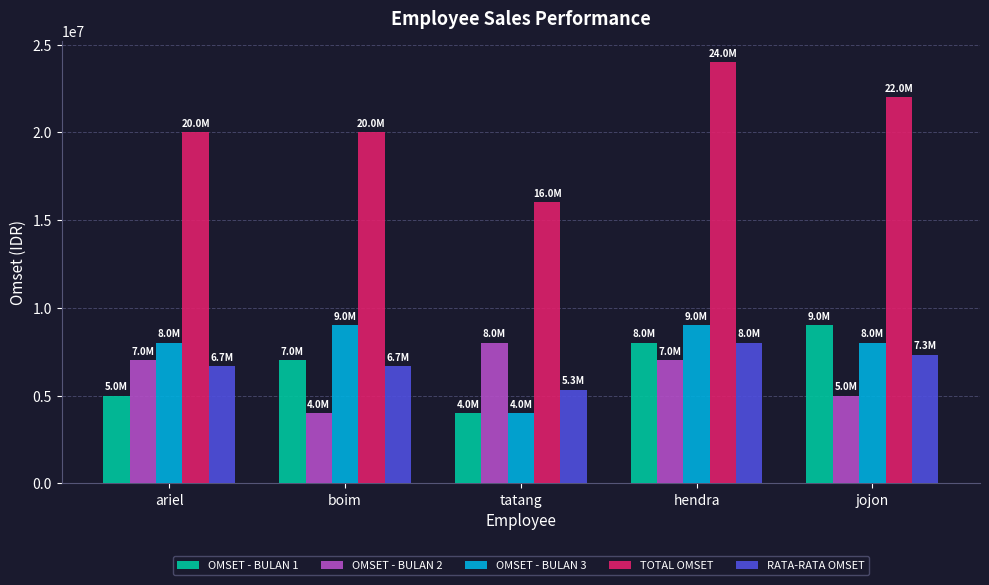

What is the sum of the OMSET - BULAN 1 values at tatang and boim?

11000000